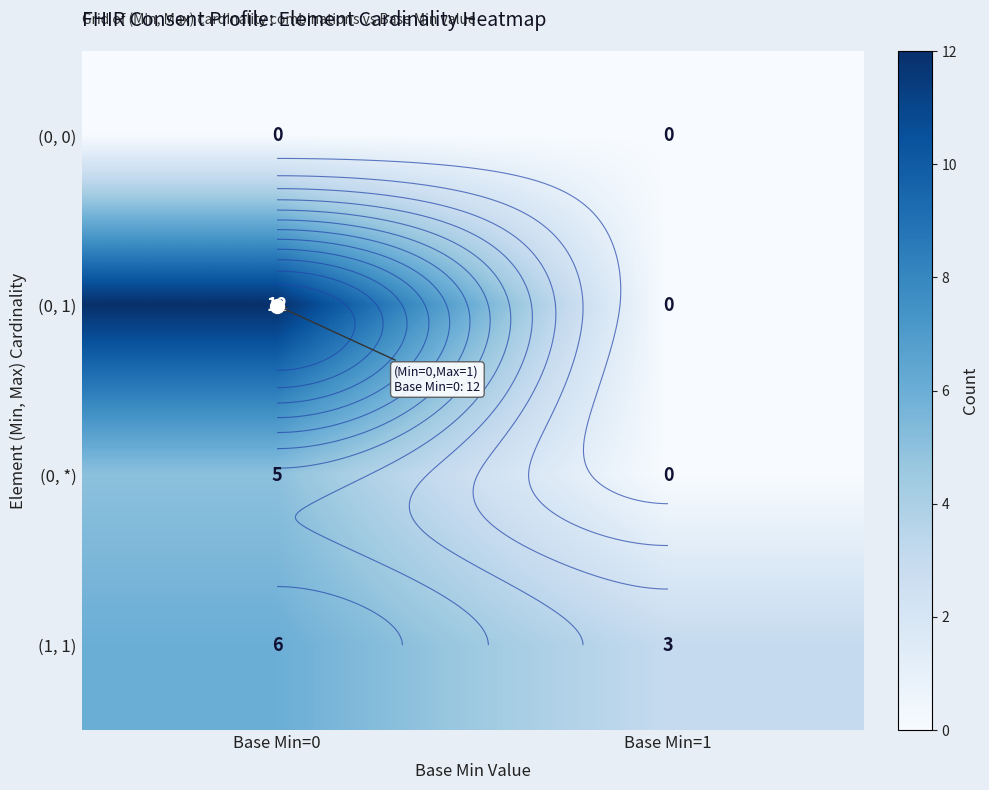

List the series in order of their overall mean, highest first.

(0, 1), (1, 1), (0, *), (0, 0)